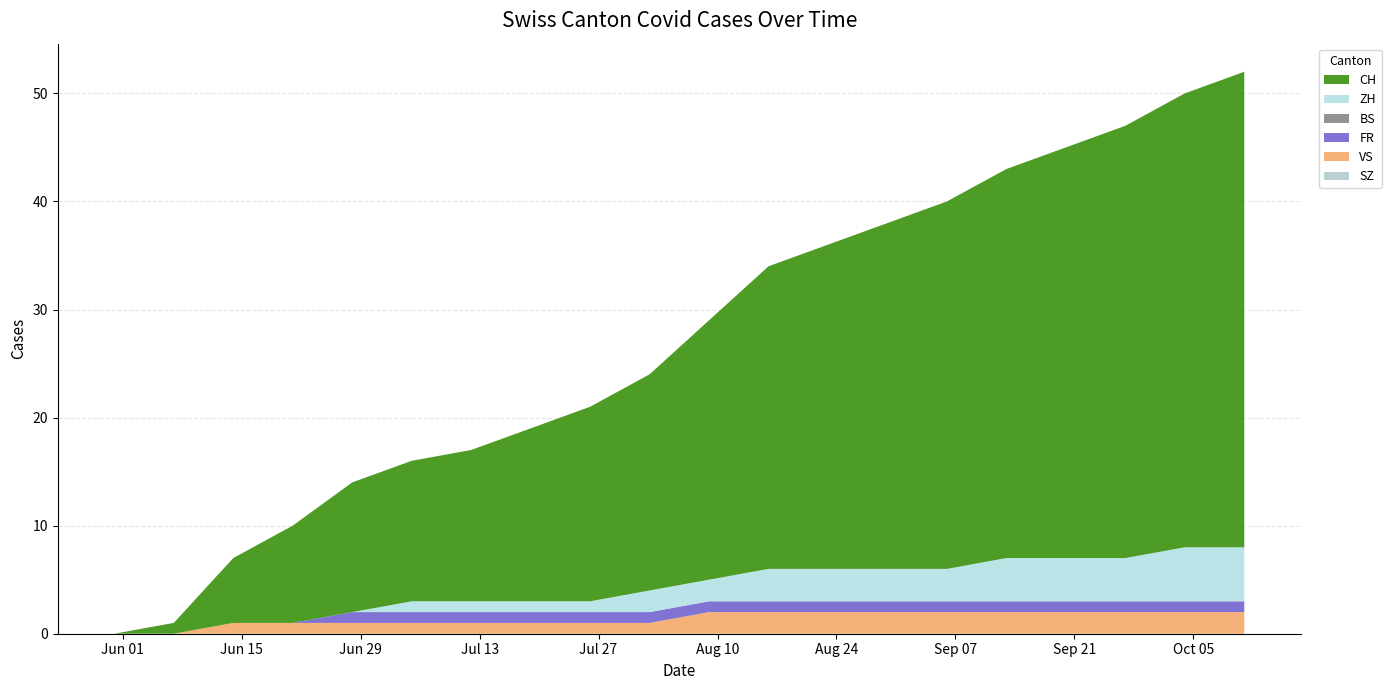

Reading left to right, extract all data points from this chart.

SZ: 0	0	0	0	0	0	0	0	0	0	0	0	0	0	0	0	0	0	0	0
VS: 0	0	1	1	1	1	1	1	1	1	2	2	2	2	2	2	2	2	2	2
FR: 0	0	0	0	1	1	1	1	1	1	1	1	1	1	1	1	1	1	1	1
BS: 0	0	0	0	0	0	0	0	0	0	0	0	0	0	0	0	0	0	0	0
ZH: 0	0	0	0	0	1	1	1	1	2	2	3	3	3	3	4	4	4	5	5
CH: 0	1	6	9	12	13	14	16	18	20	24	28	30	32	34	36	38	40	42	44